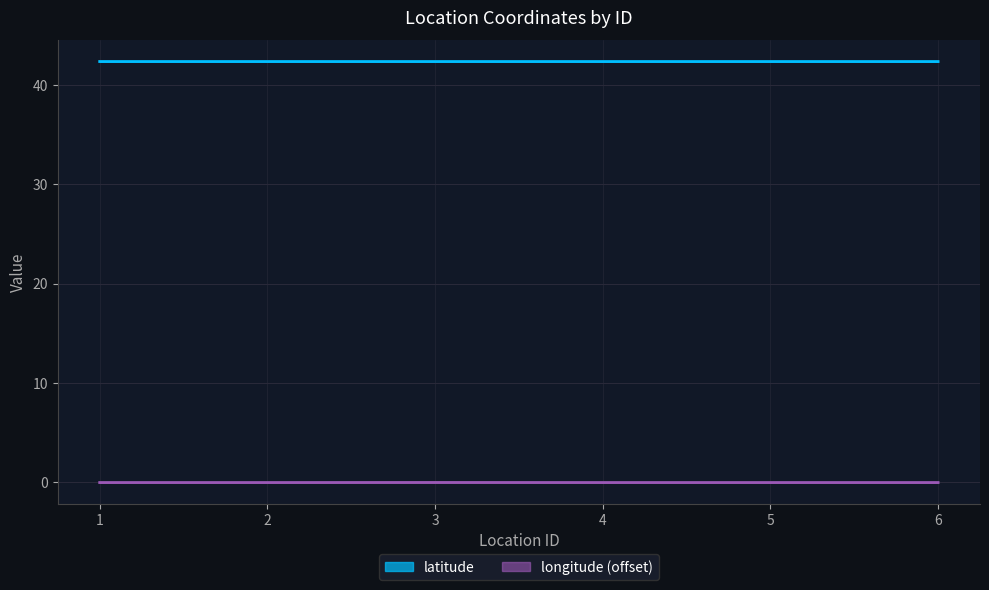

What is the sum of all latitude values?

254.2